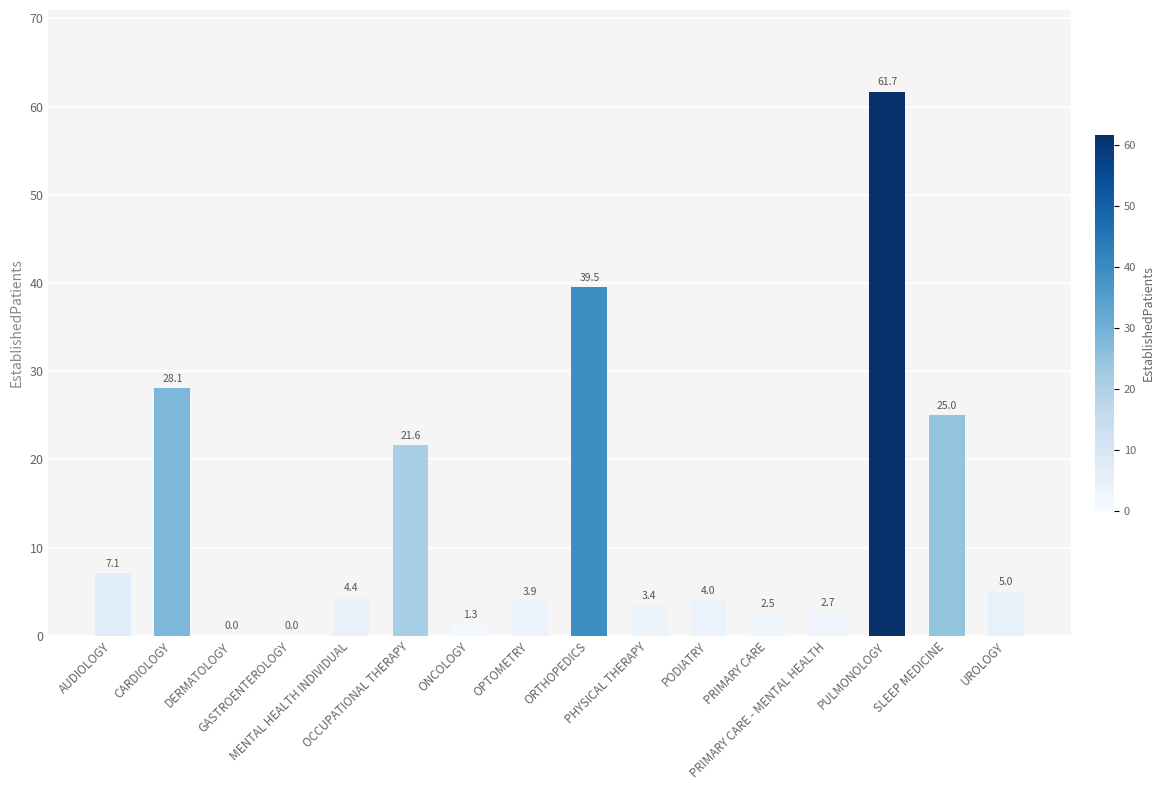

What is the sum of all values?

210.2